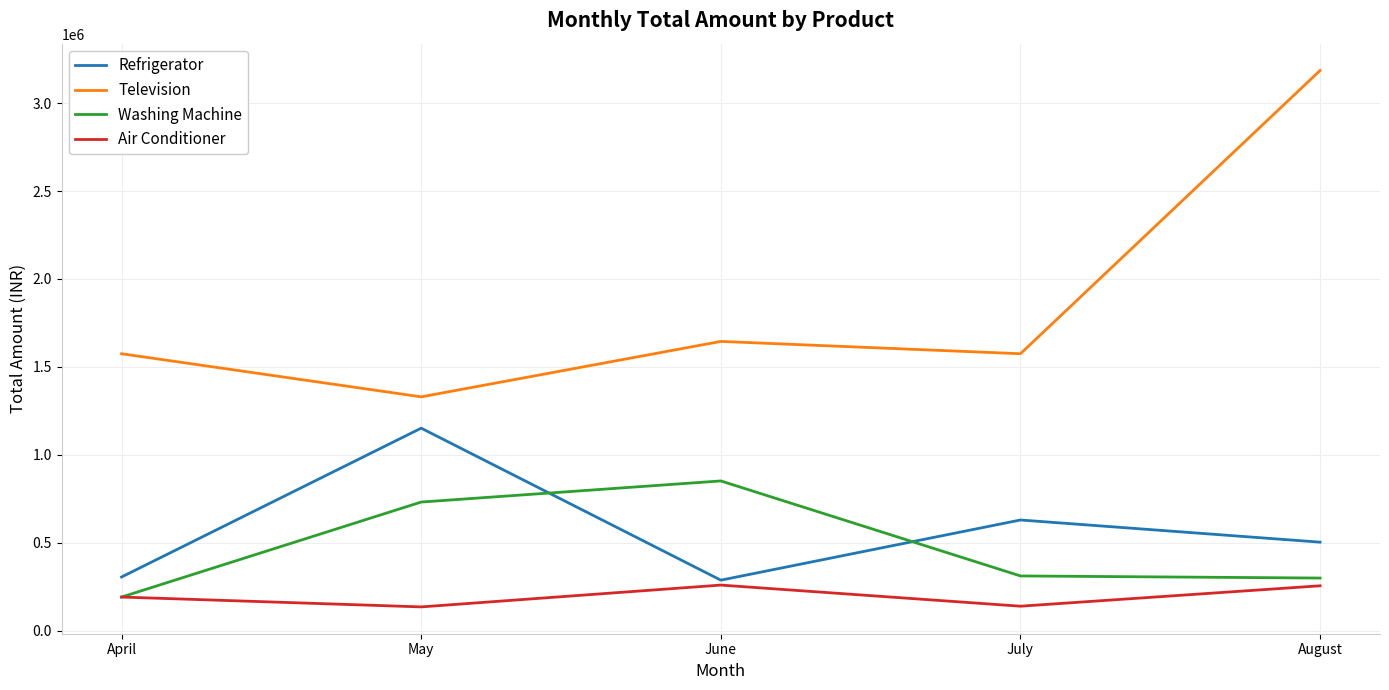

True or false: Television and Air Conditioner intersect in this chart.

False